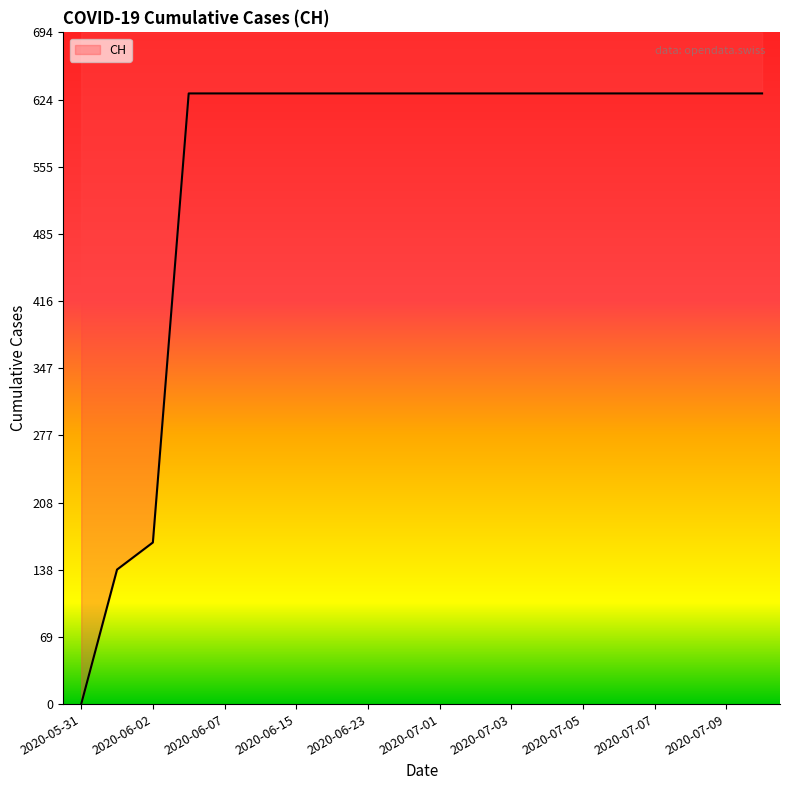

Read the value at 2020-07-07.

631